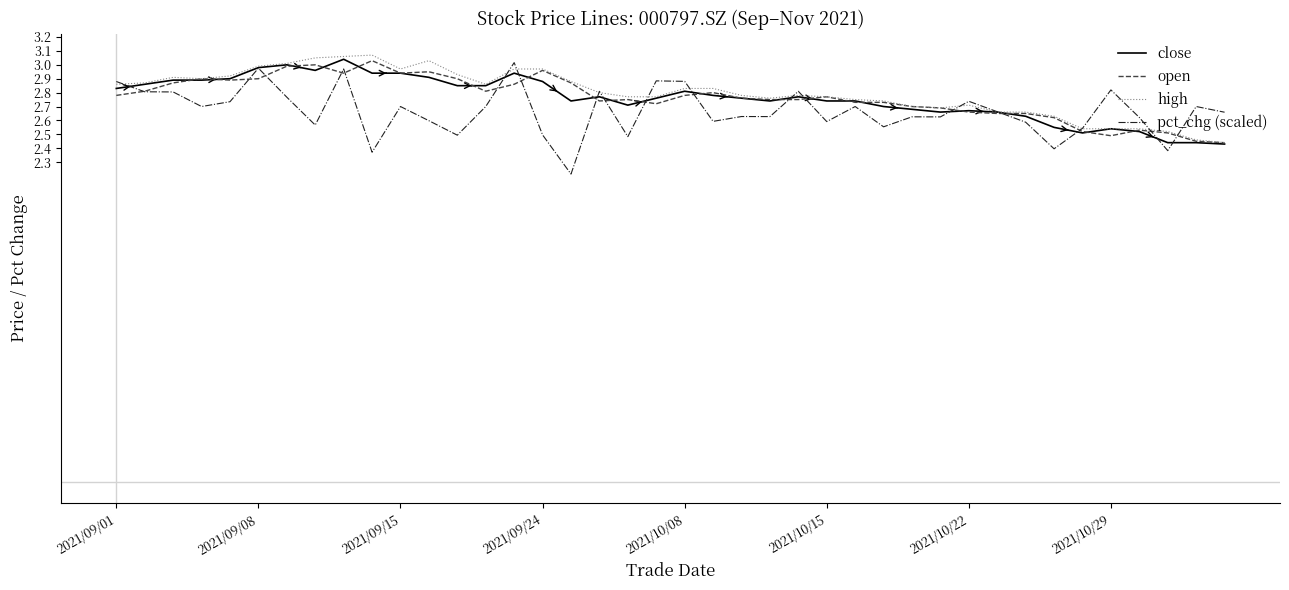

What are all the series names shown in the legend?

close, open, high, pct_chg (scaled)